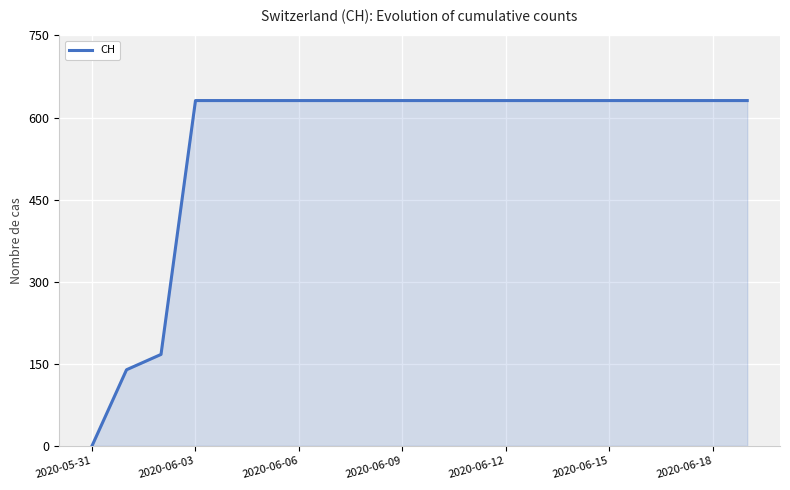

Does the chart have visible grid lines?

Yes